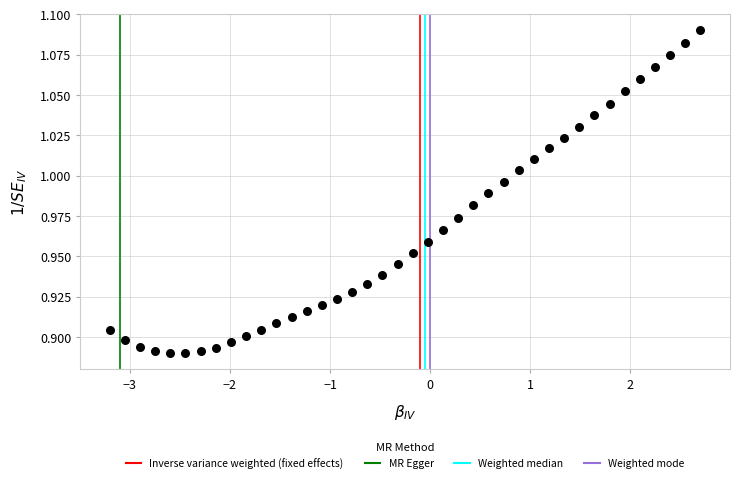

What is the range of X values (max minus min)?

5.9